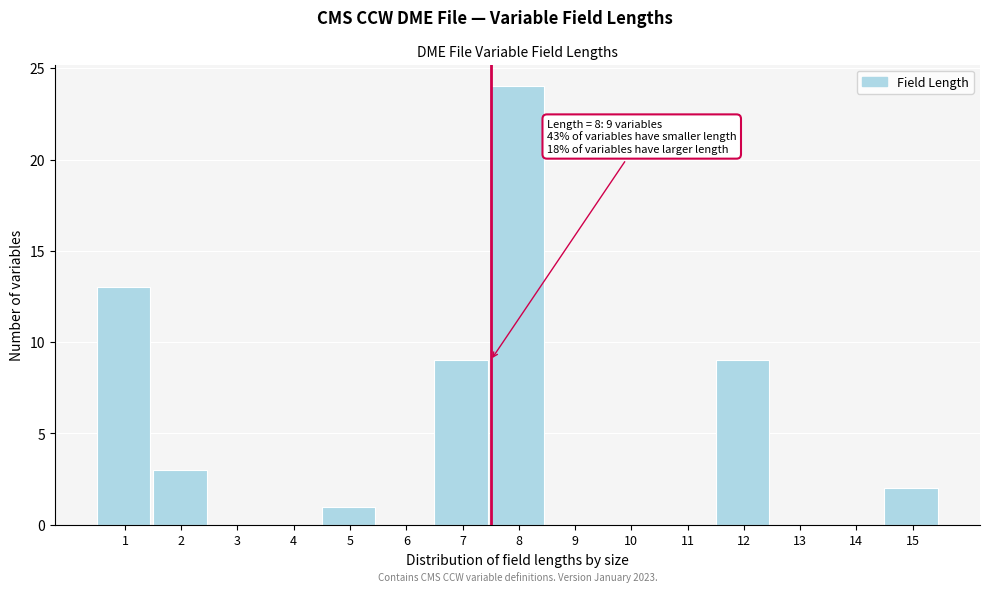

Reading left to right, transcribe all the data shown in this chart.

1=13	2=3	3=0	4=0	5=1	6=0	7=9	8=24	9=0	10=0	11=0	12=9	13=0	14=0	15=2